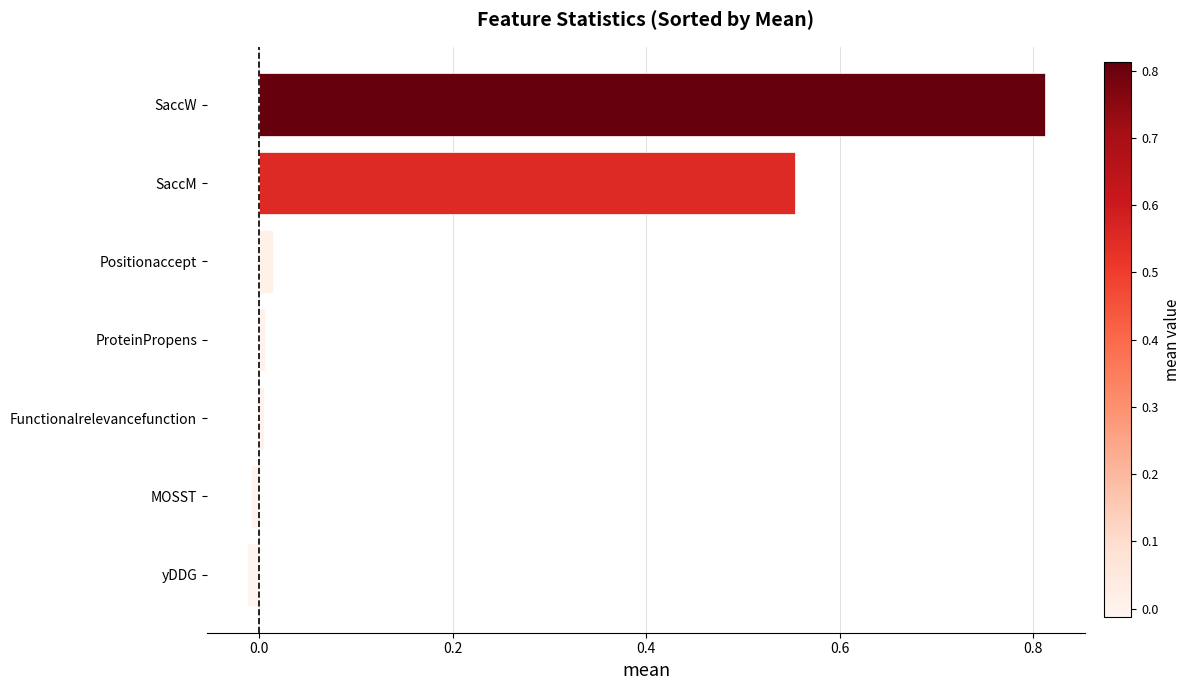

The value at ProteinPropens is 0.0. True or false?

True